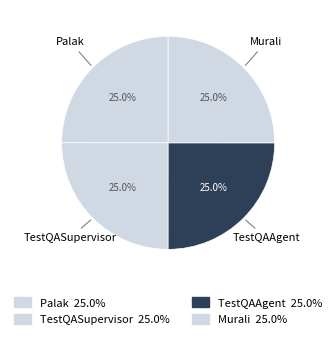

How much of the chart is everything except Murali?

75.0%